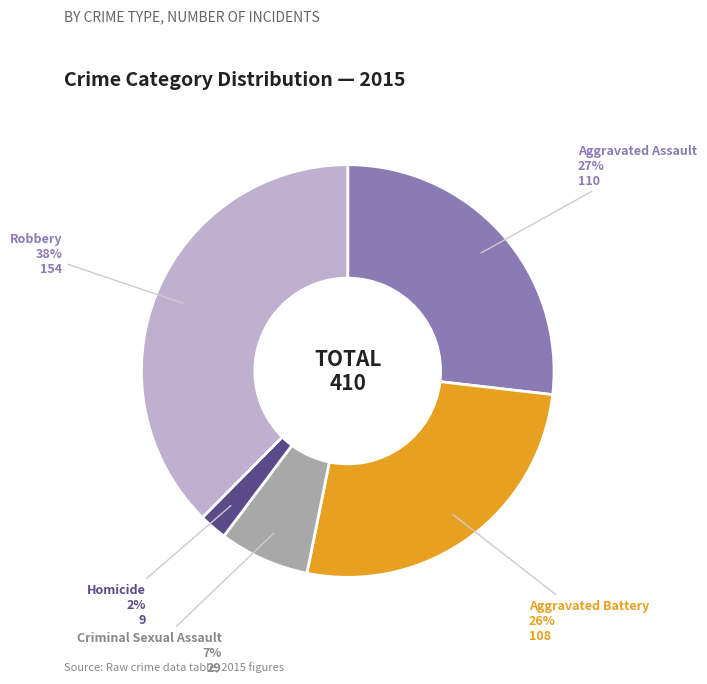

To the nearest percent, what is the difference between the Criminal Sexual Assault and Homicide slice percentages?

5%